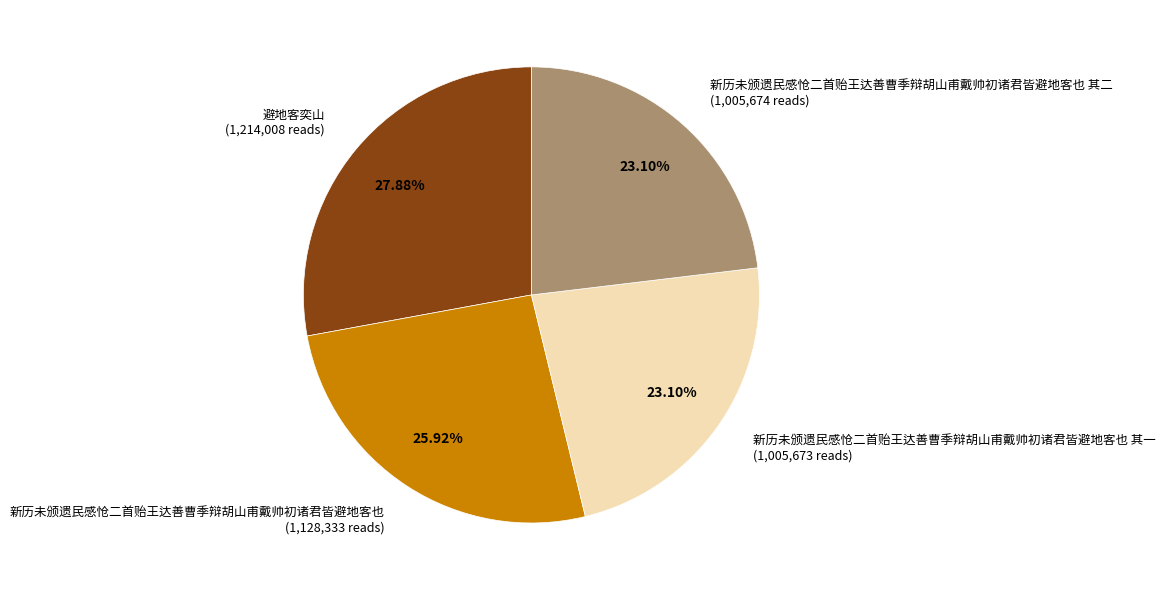

Between 新历未颁遗民感怆二首贻王达善曹季辩胡山甫戴帅初诸君皆避地客也 (1,128,333 reads) and 新历未颁遗民感怆二首贻王达善曹季辩胡山甫戴帅初诸君皆避地客也 其一 (1,005,673 reads), which is larger?

新历未颁遗民感怆二首贻王达善曹季辩胡山甫戴帅初诸君皆避地客也 (1,128,333 reads)